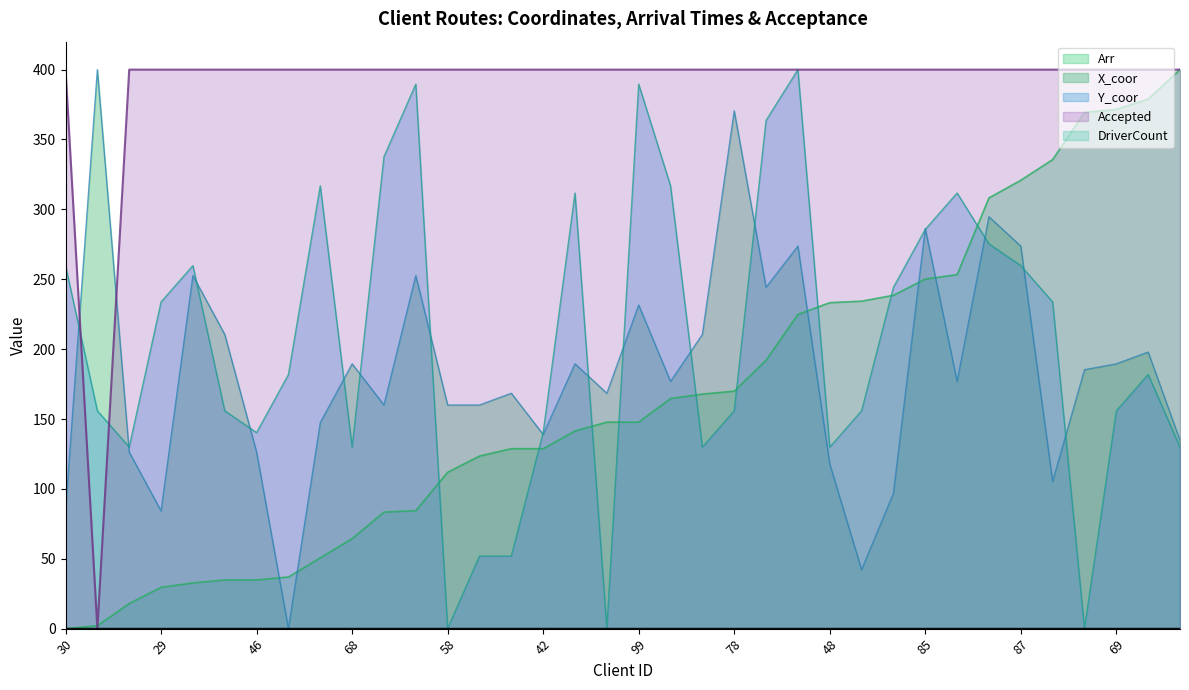

What is the difference between the highest and lowest values at 46?

400.0